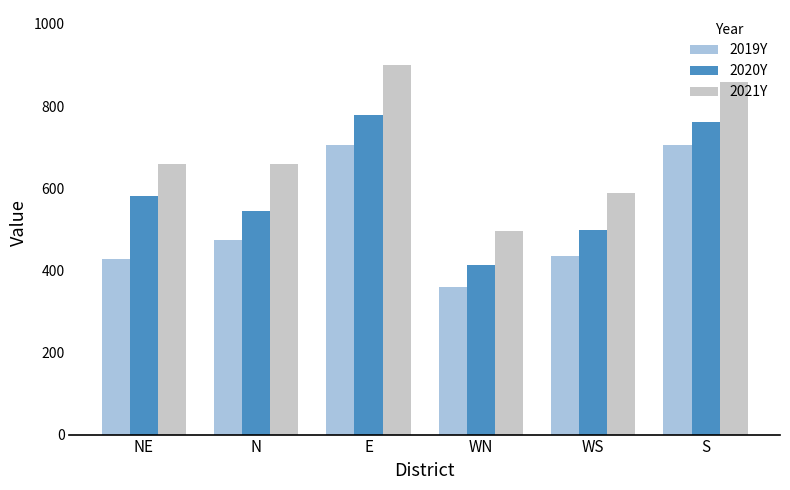

What is the smallest value displayed?

359